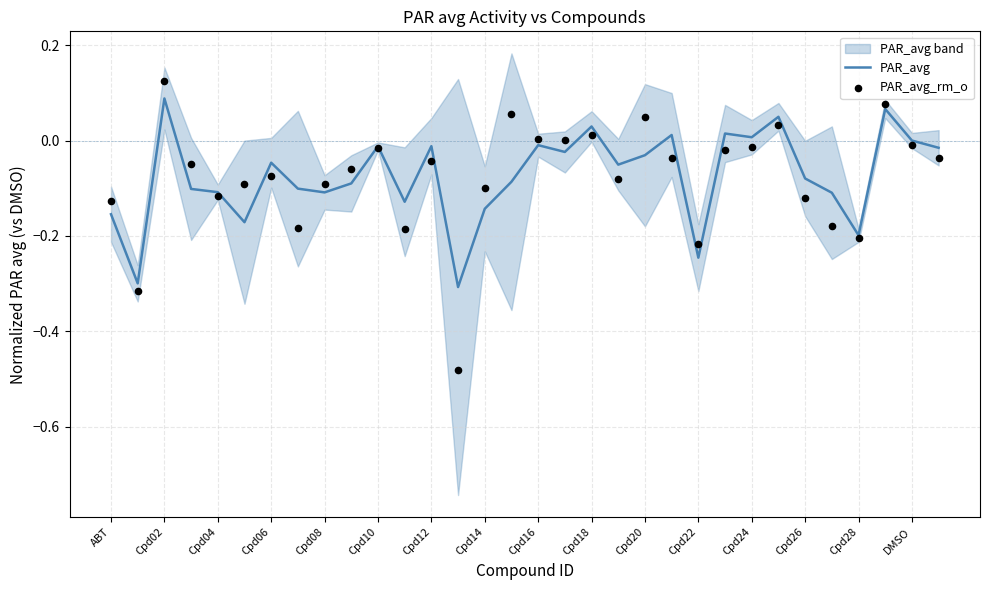

Which series reaches the minimum Y coordinate?

PAR_avg_rm_o